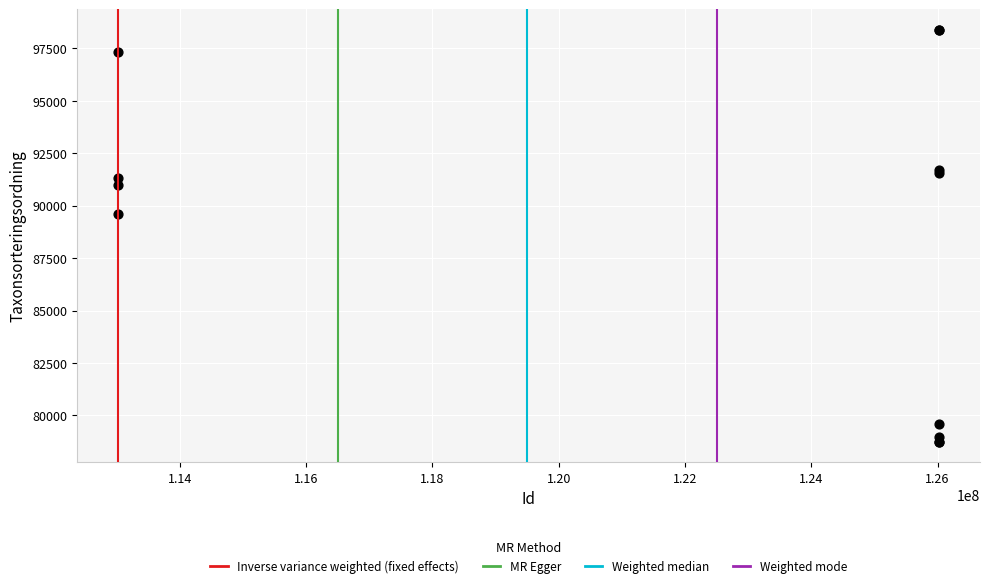

What Y value in the scatter plot is closest to 88561?

89604